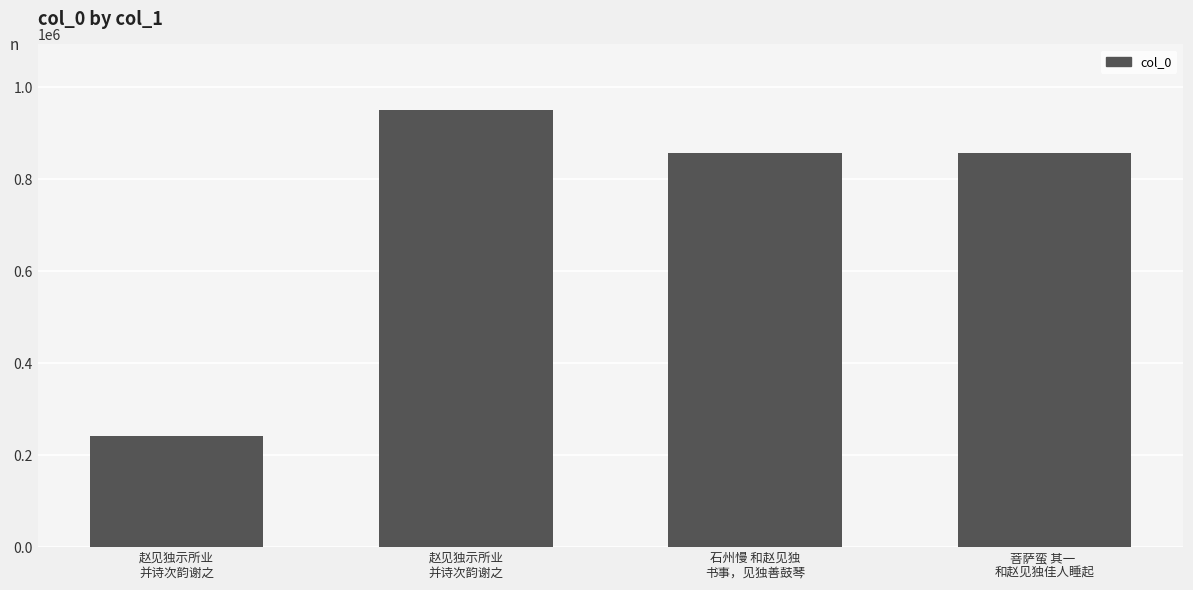

What is the change in value from 赵见独示所业
并诗次韵谢之 to 菩萨蛮 其一 
和赵见独佳人睡起?

+614830